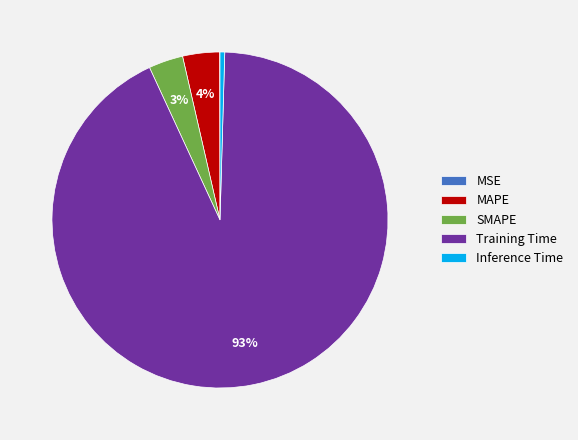

Does SMAPE account for over 50% of the chart?

No